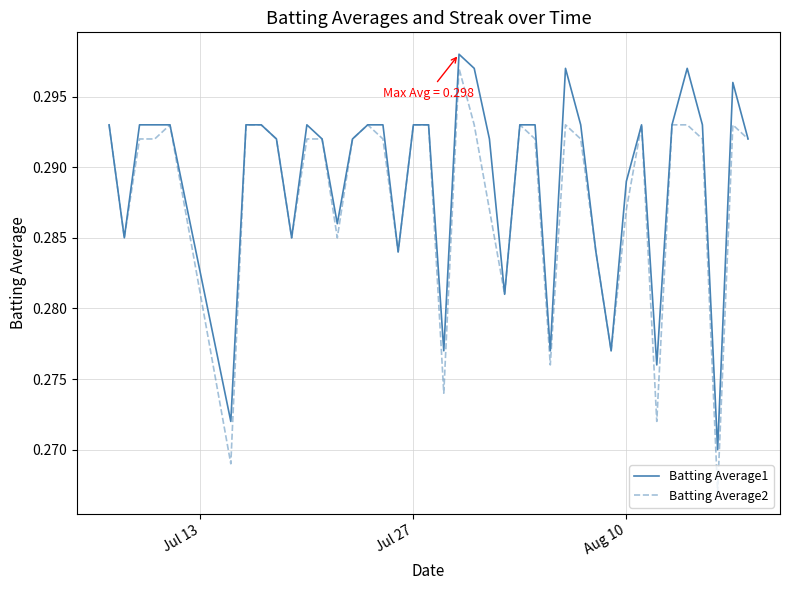

Which series has the largest total across all categories?

Batting Average1